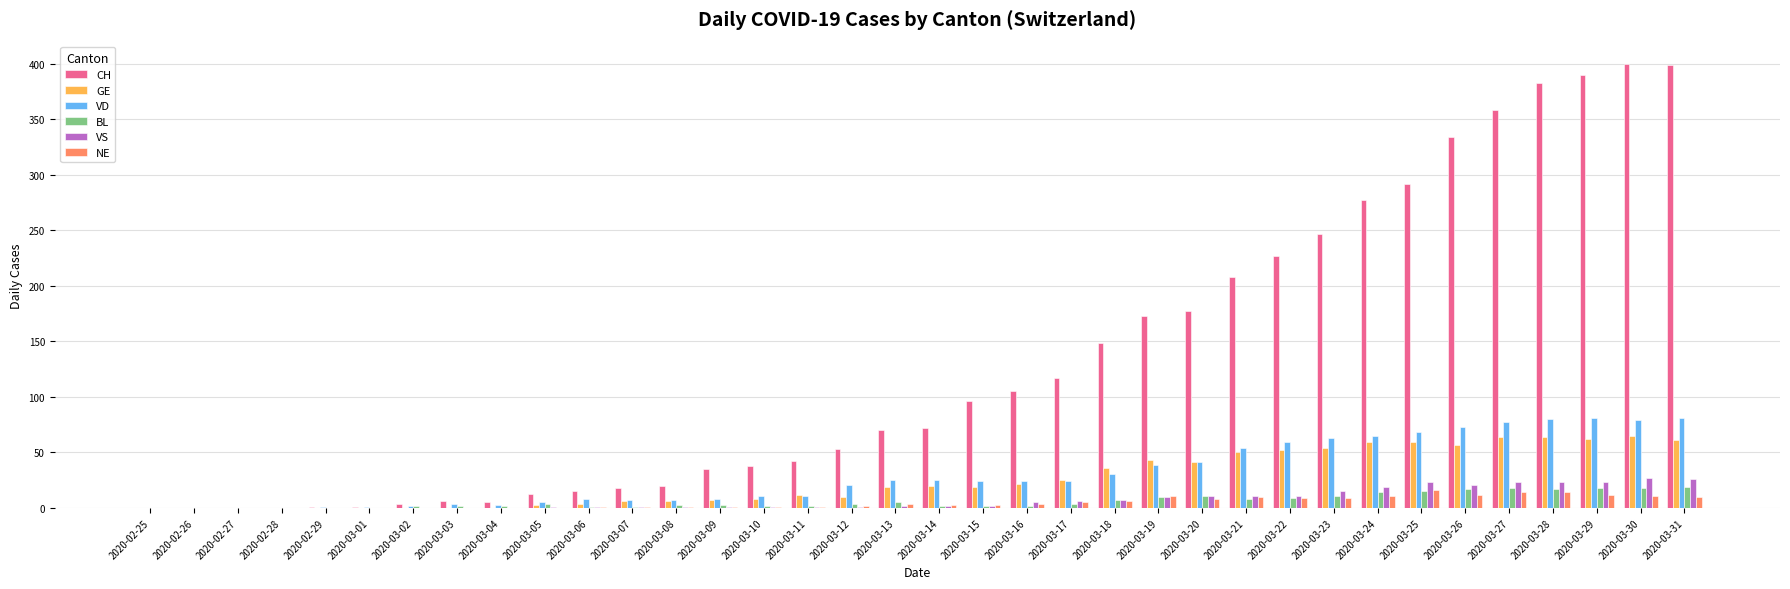

The value of VD at 2020-02-25 is 0. True or false?

True